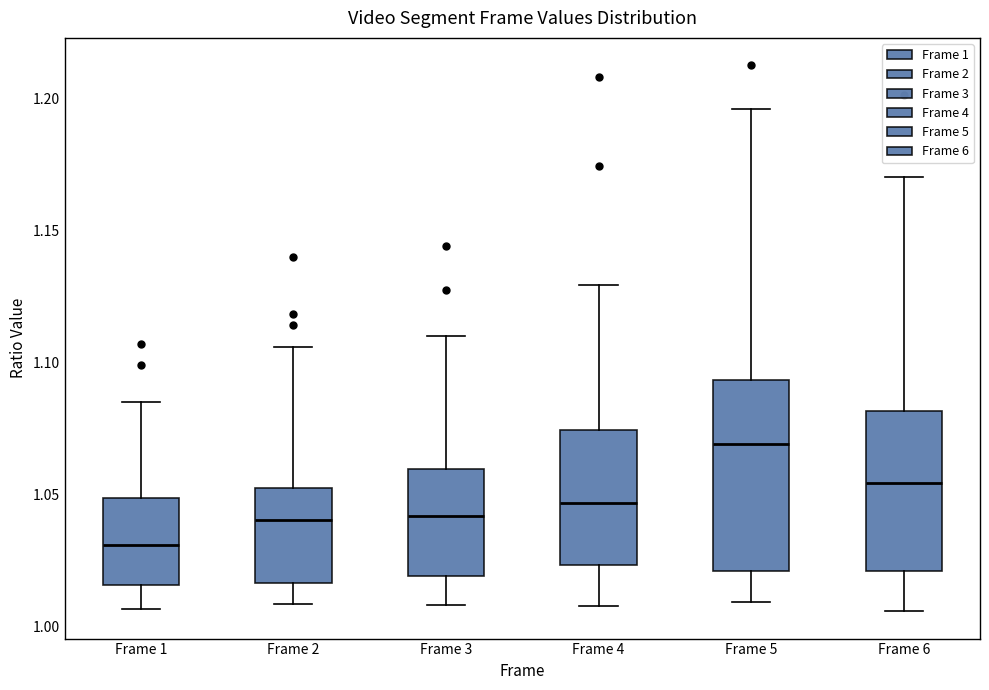

Comparing the boxes themselves (not the whiskers), which one is the tallest?

Frame 5